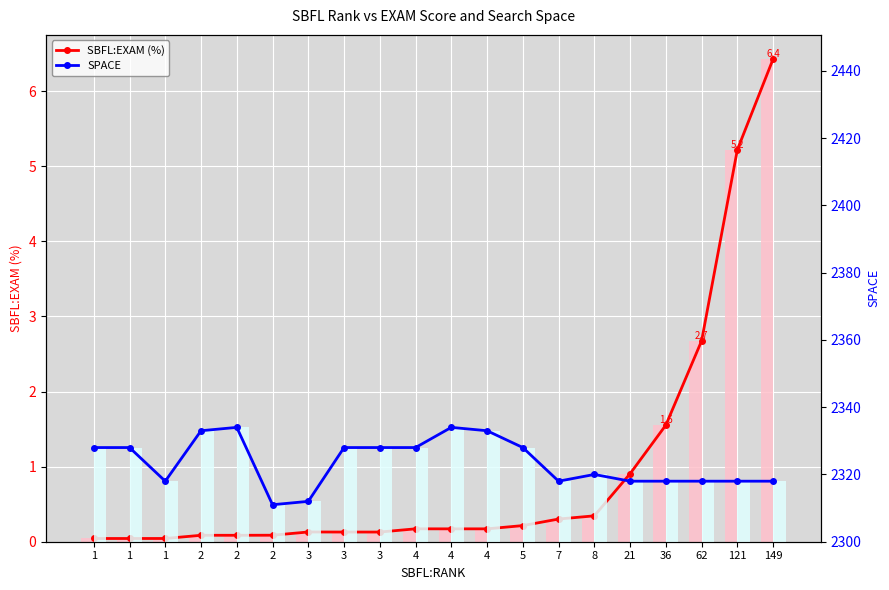

At how many categories does at least one series exceed 1448?

20